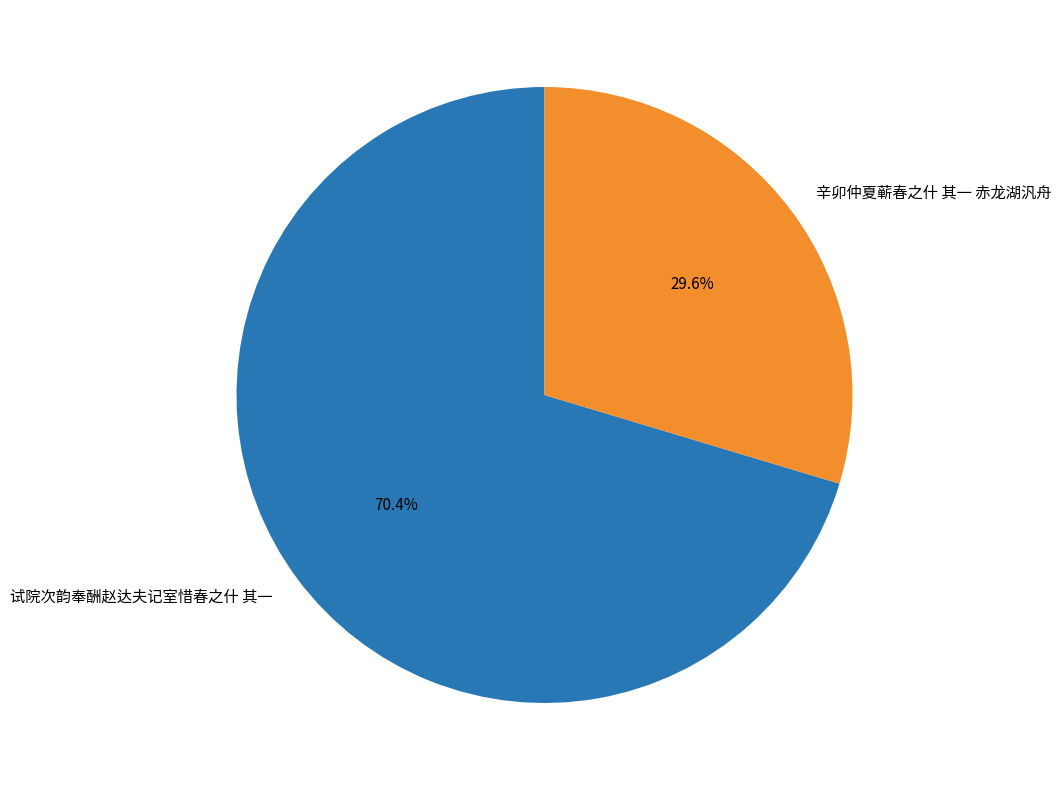

To the nearest percent, what is the difference between the 辛卯仲夏蕲春之什 其一 赤龙湖汎舟 and 试院次韵奉酬赵达夫记室惜春之什 其一 slice percentages?

41%